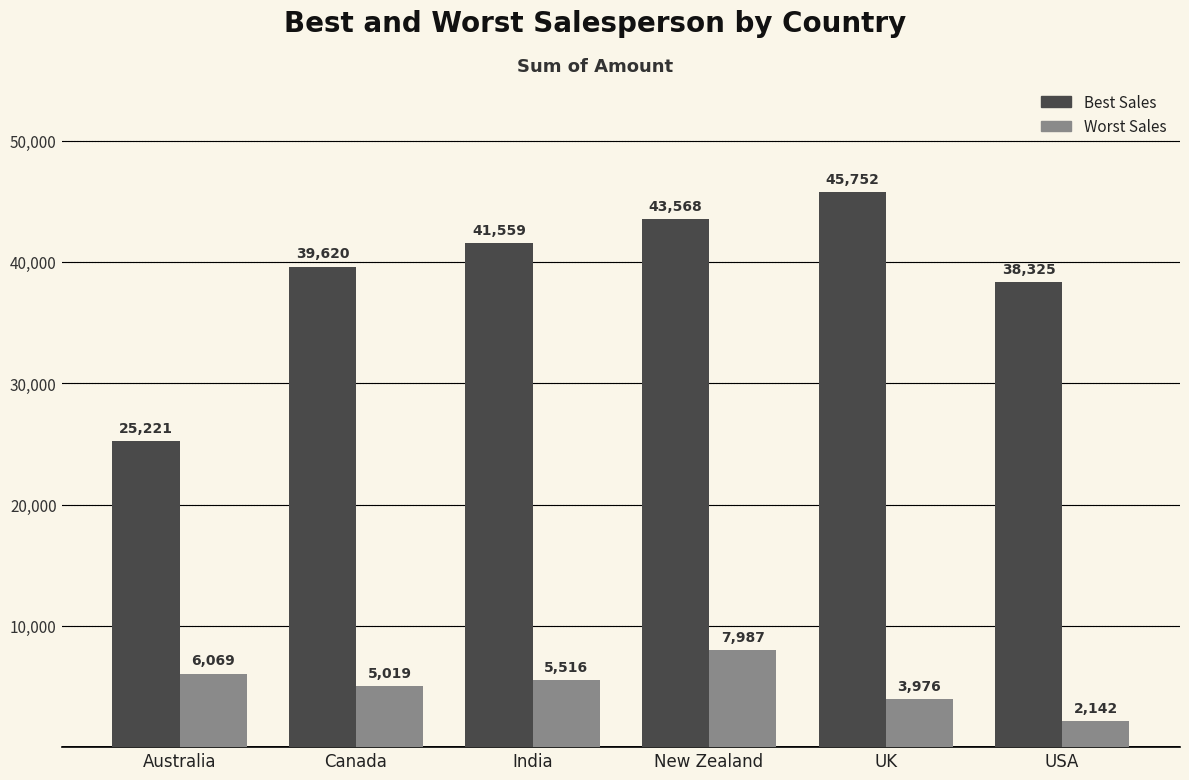

How many groups of bars are there?

6